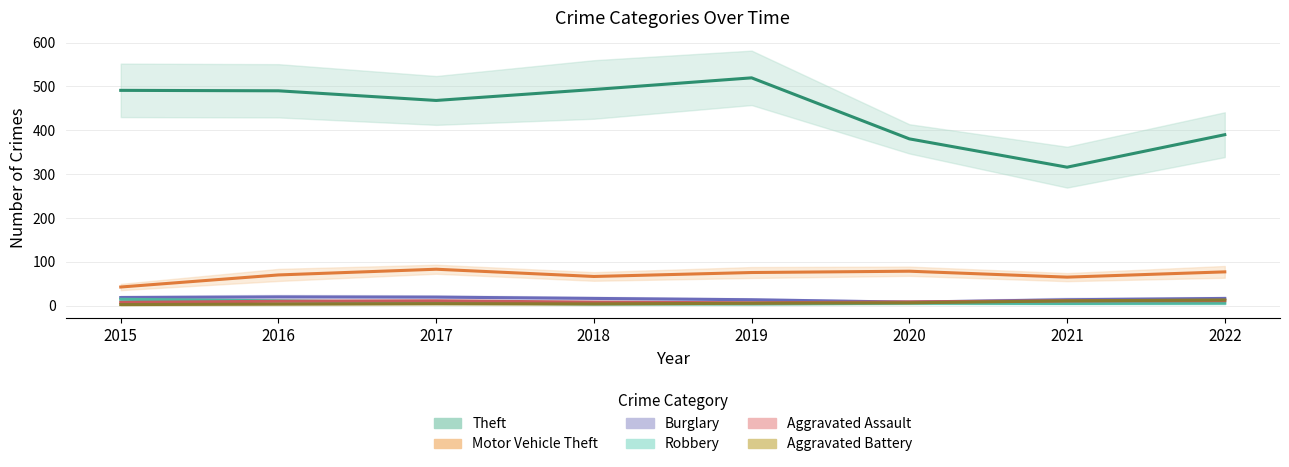

How many data points in Aggravated Battery are less than 6?

4